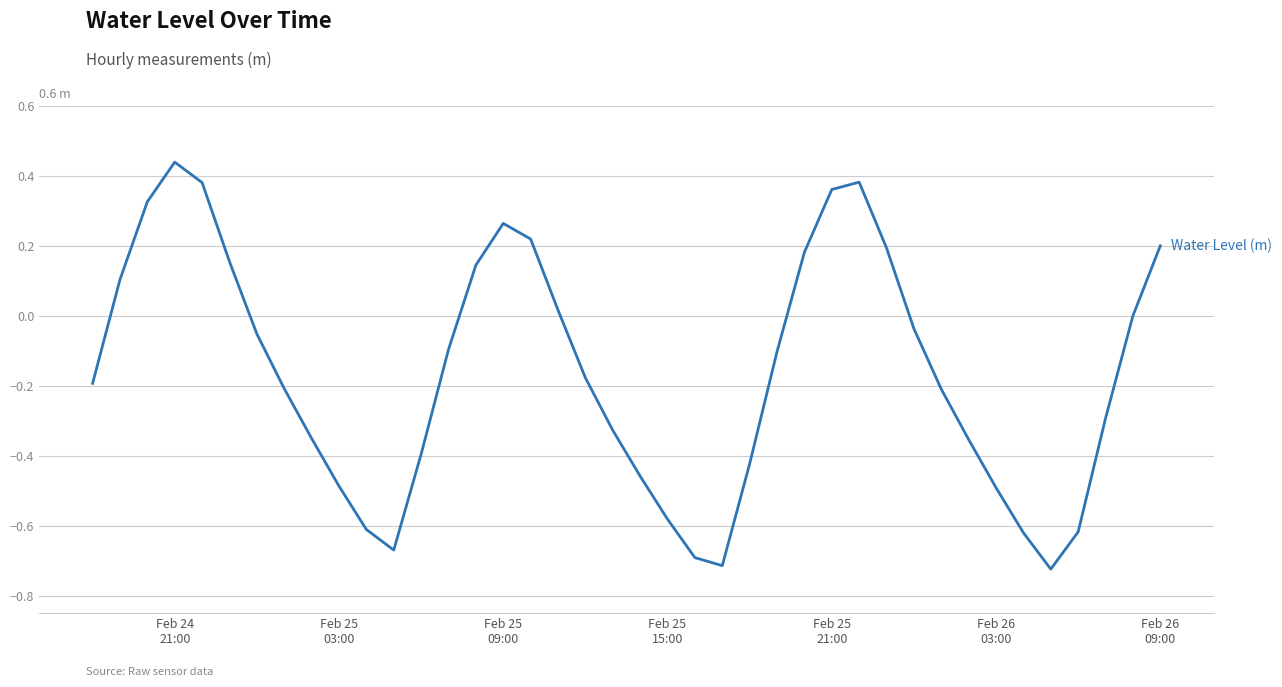

What is the average value?

-0.2